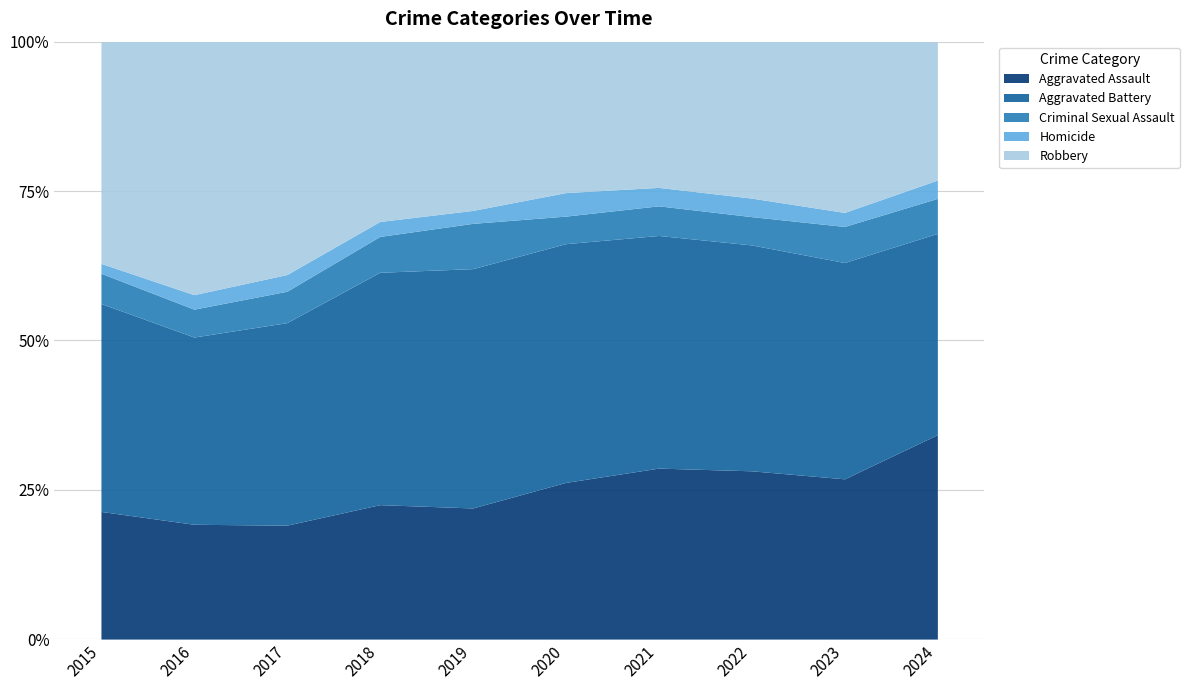

What is the lowest value of the Aggravated Assault series?

19.1